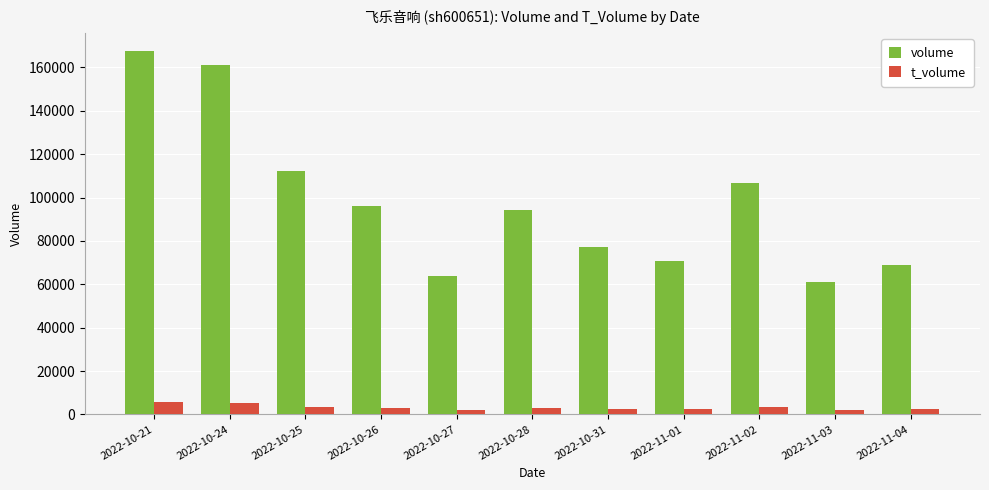

What is the spread (max minus min) of values at 2022-10-28?

91385